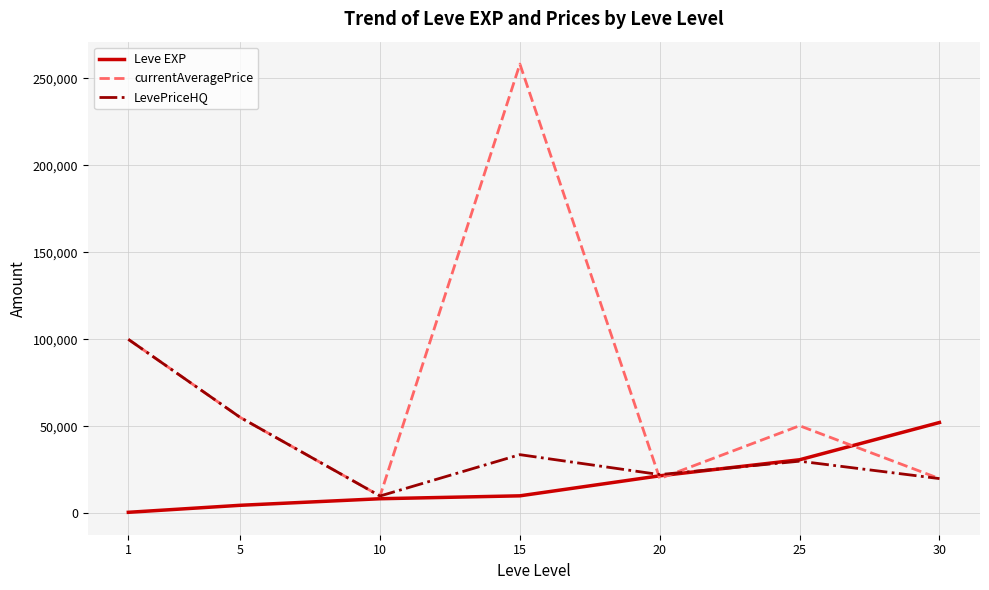

The value of LevePriceHQ at 1 is 100000. True or false?

True